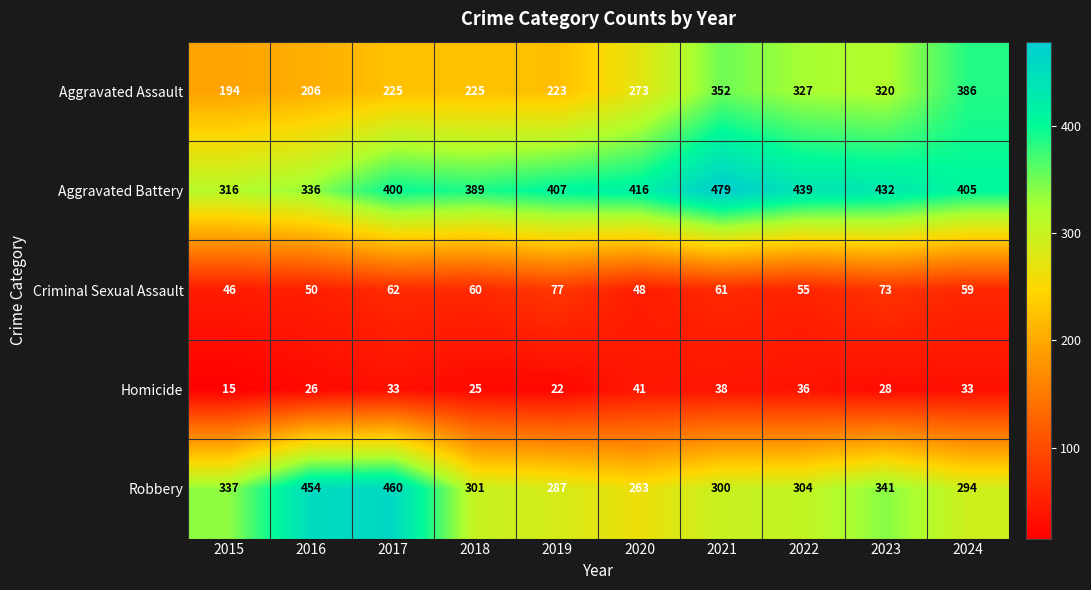

Where is Criminal Sexual Assault nearest to the value 61?

2021